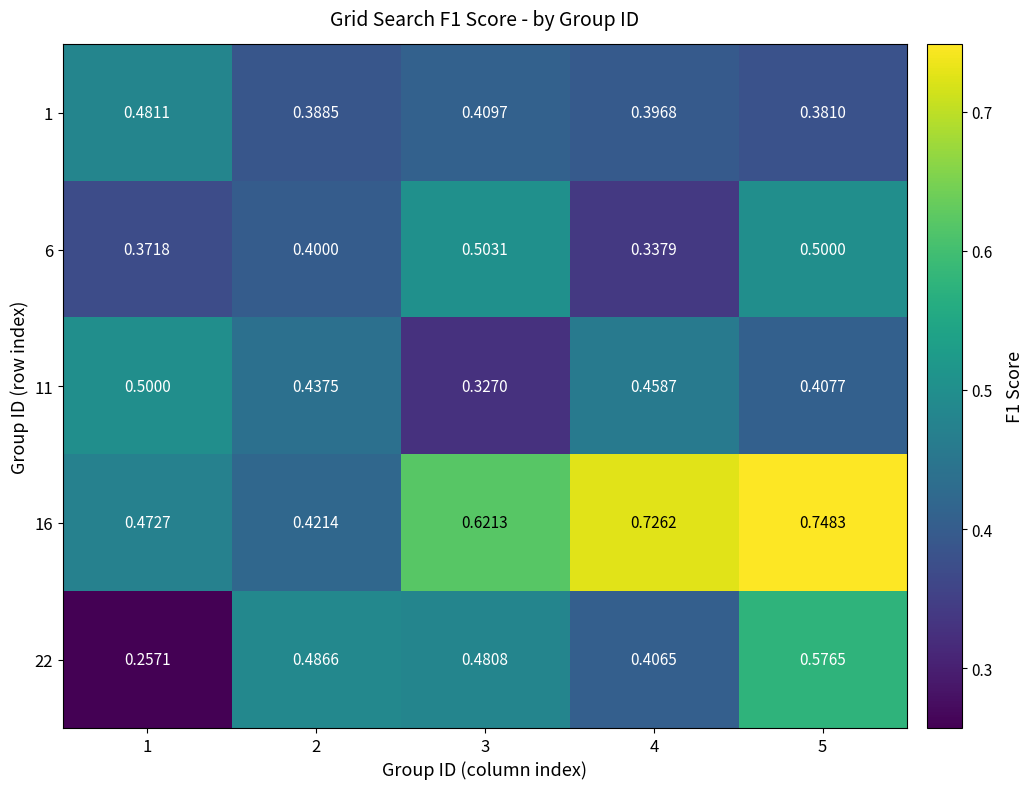

Count the number of categories in the chart.

5